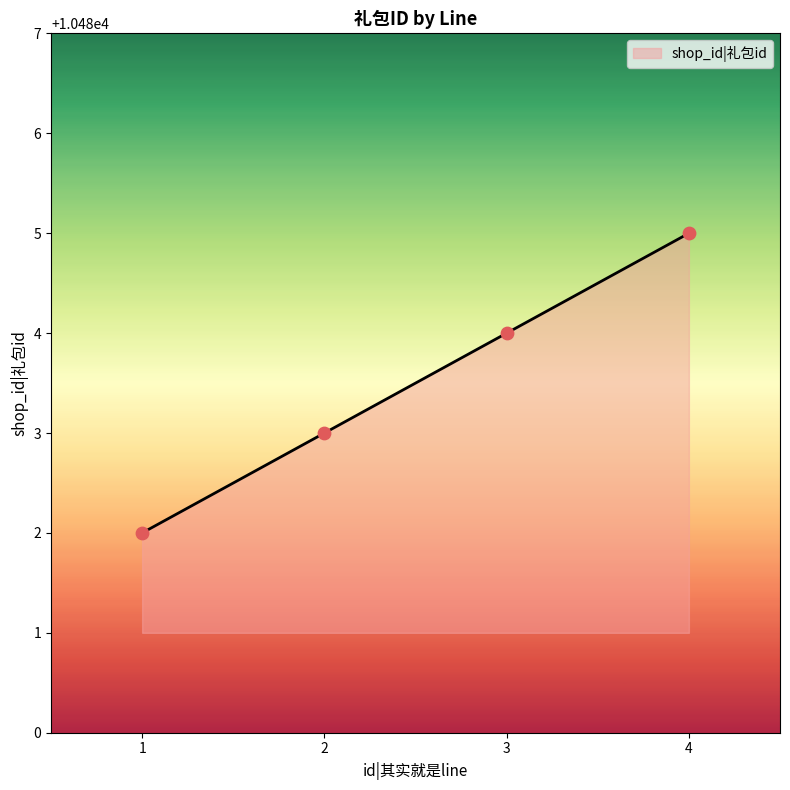

What is the ratio of the value at 3 to the value at 2?

1.0